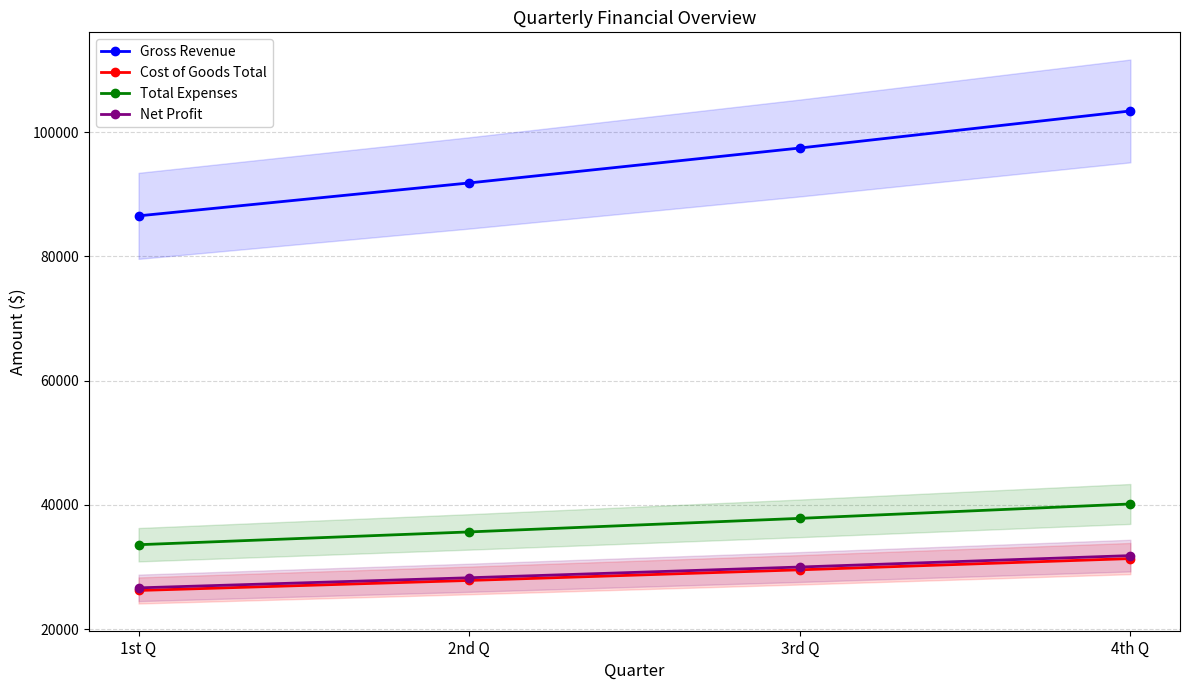

What is the difference between the second highest and minimum values in the Total Expenses series?

4240